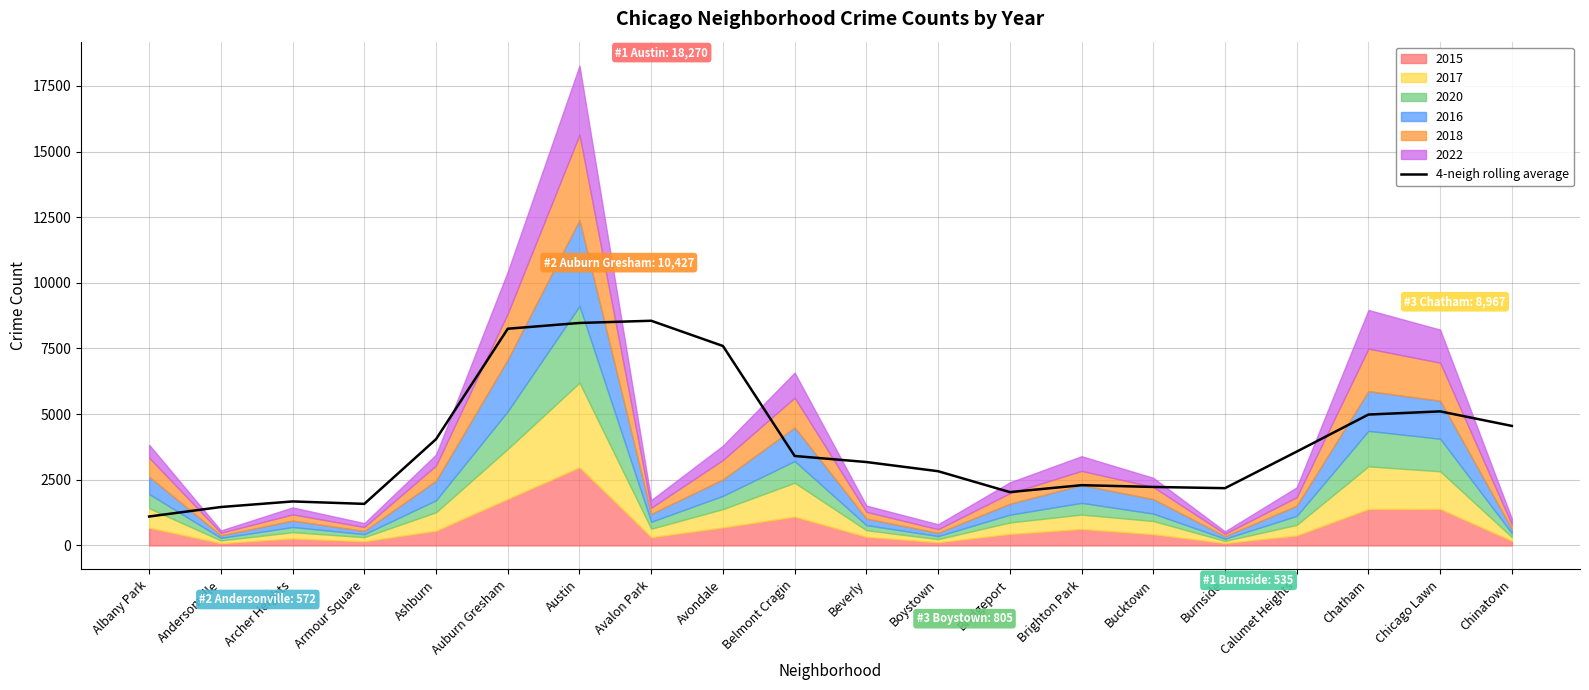

Which has a higher value, Chatham or Albany Park?

Chatham